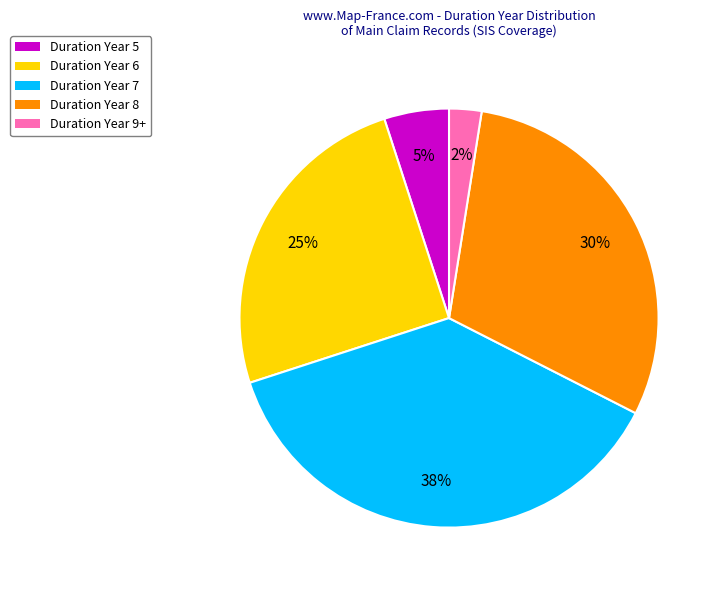

The Duration Year 9+ slice represents 14% of the pie. True or false?

False